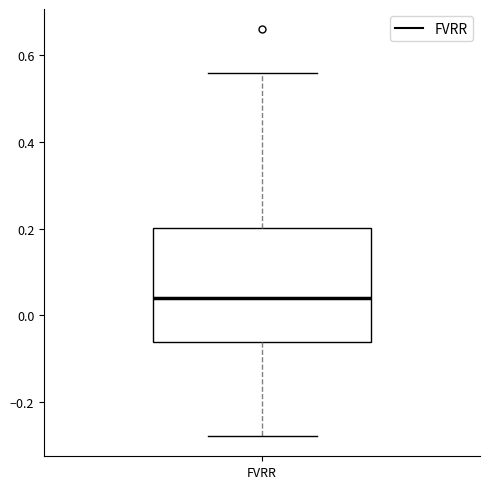

Transcribe this box plot: give where the median line is, the range the box spans, and where the two whiskers end, as read against the y-axis. The values are not printed on the chart, so give them approximately, as read against the axis.

median 0.04, box -0.06 to 0.20, whiskers -0.28 to 0.56